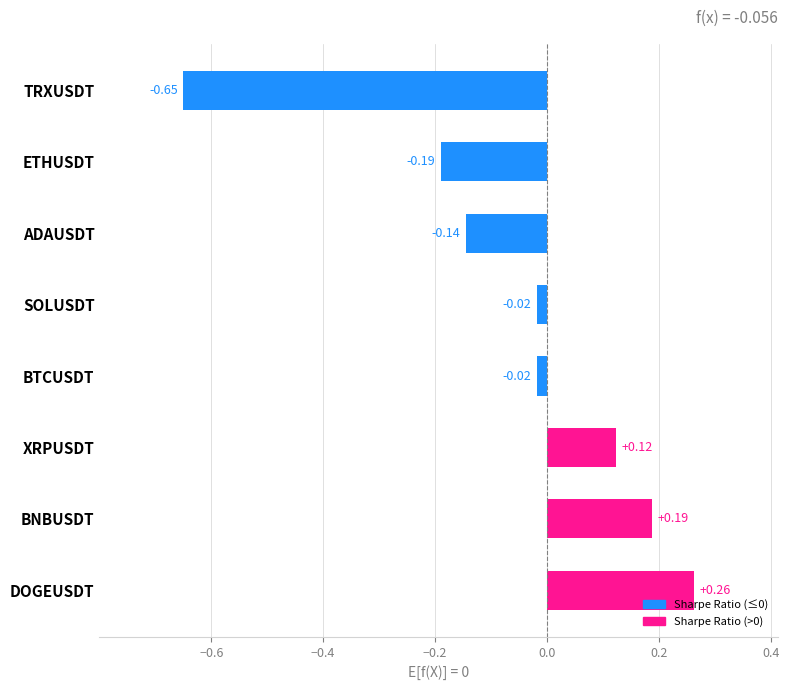

How many categories are shown in the chart?

8